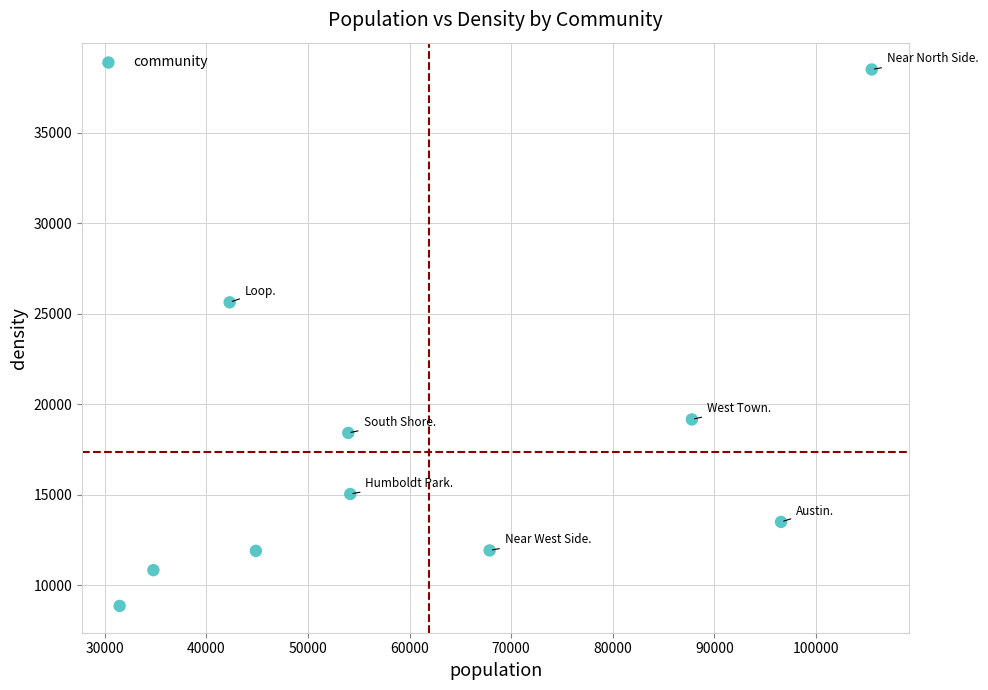

What Y value in the scatter plot is closest to 23680?

25635.2